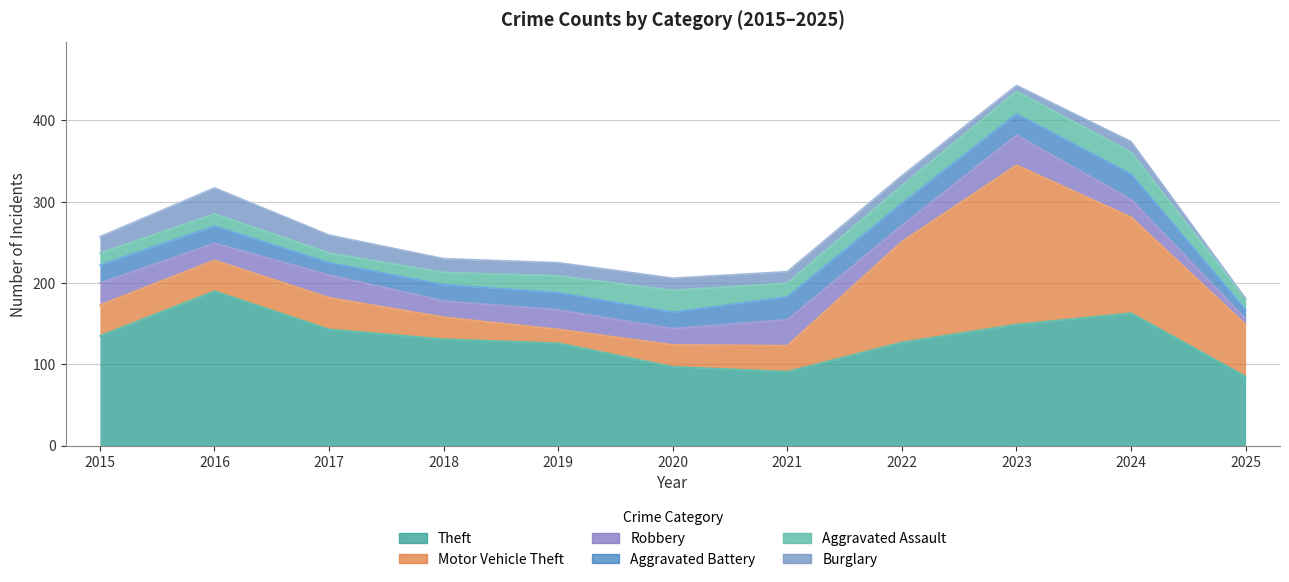

Reading left to right, extract all data points from this chart.

Theft: 135	190	143	131	126	97	91	127	149	163	85
Motor Vehicle Theft: 38	38	39	27	17	27	32	124	196	118	64
Robbery: 27	21	28	20	24	20	32	20	37	22	7
Aggravated Battery: 22	21	15	20	21	20	28	27	26	31	11
Aggravated Assault: 15	15	12	15	21	27	17	22	28	27	13
Burglary: 20	32	22	17	16	15	14	12	7	13	1